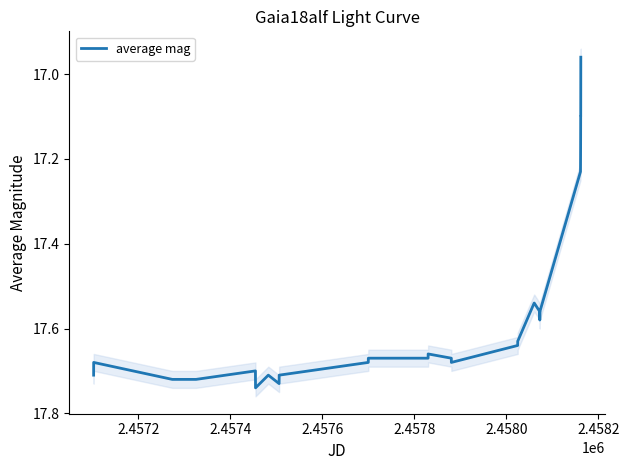

How many interior local valleys (lower than both neighbors) does the data have?

4